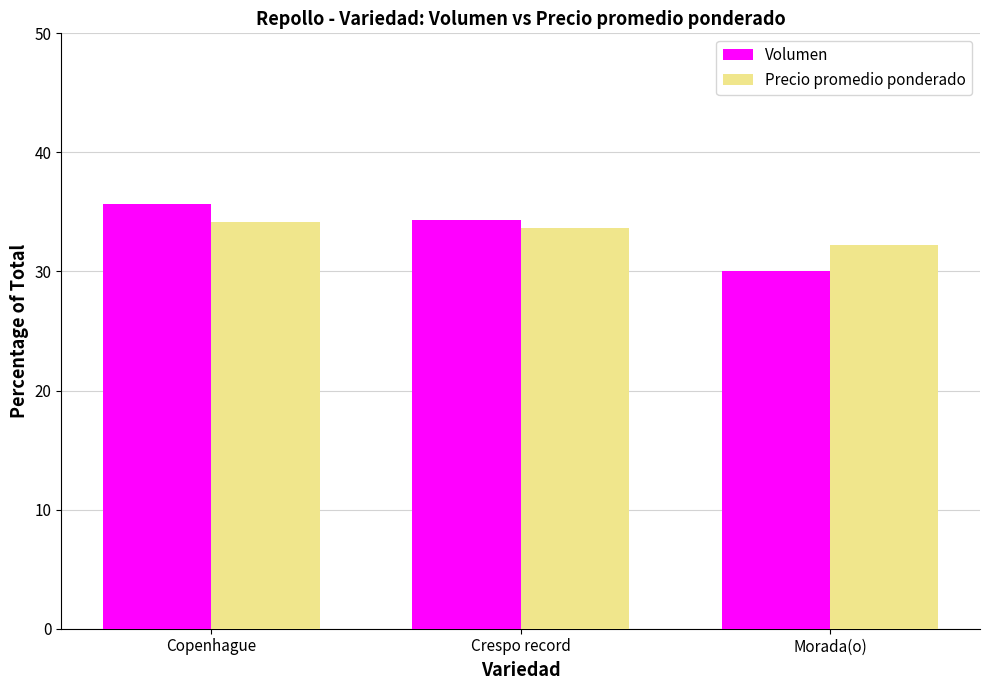

What is the sum of all Precio promedio ponderado values?

100.0